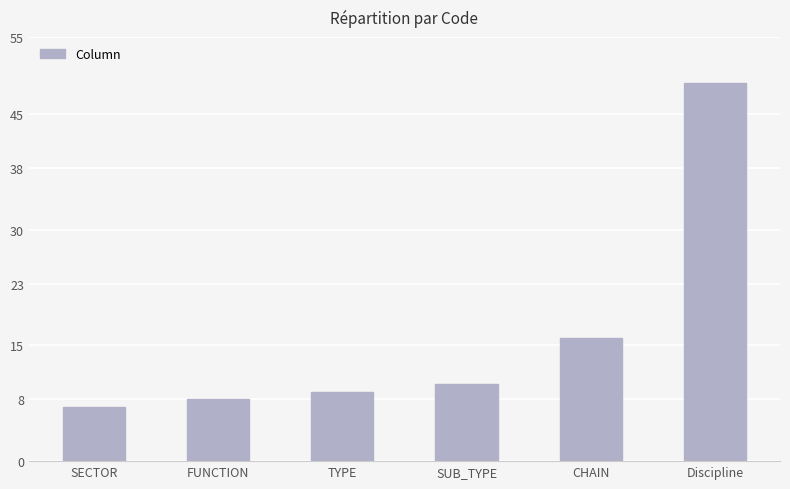

What is the sum of the values at Discipline and SUB_TYPE?

59